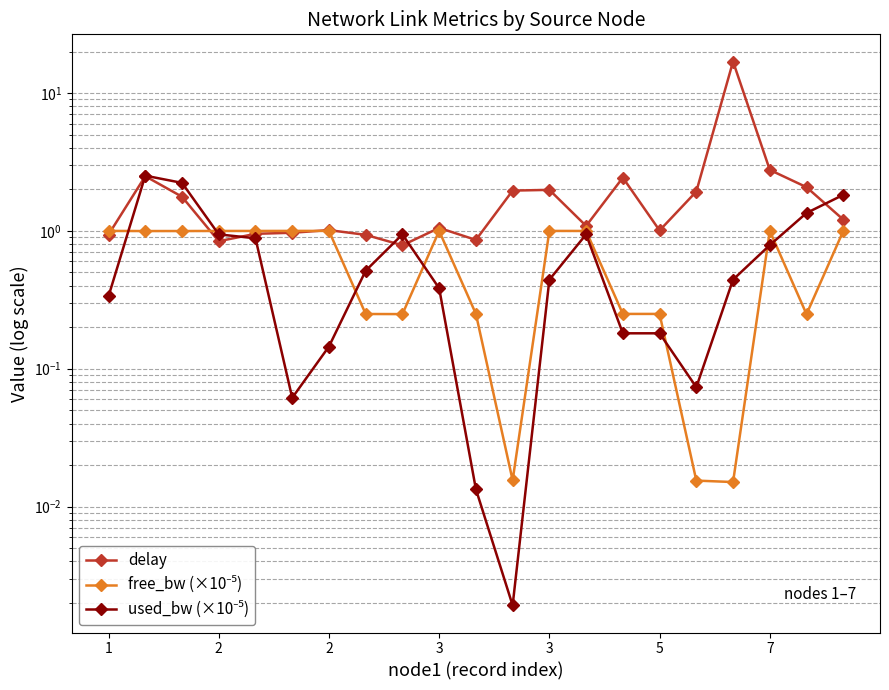

How many interior local peaks does the free_bw (×10⁻⁵) series have?

4